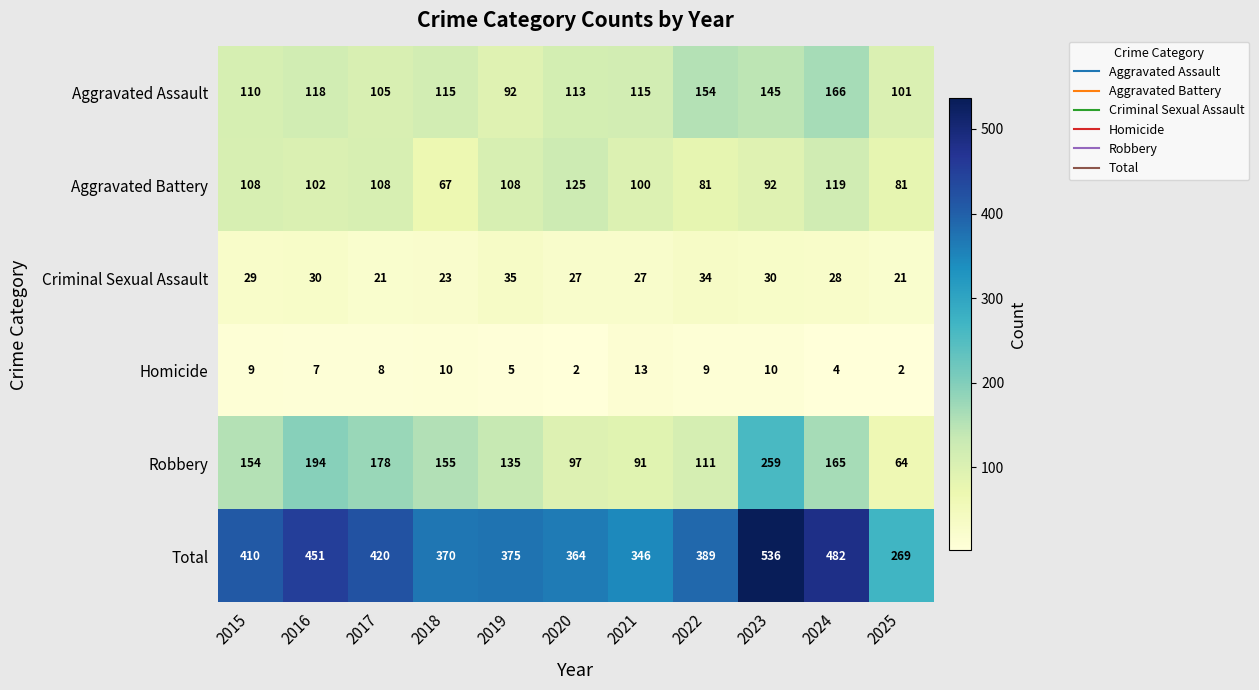

Which series has the largest total across all categories?

Total